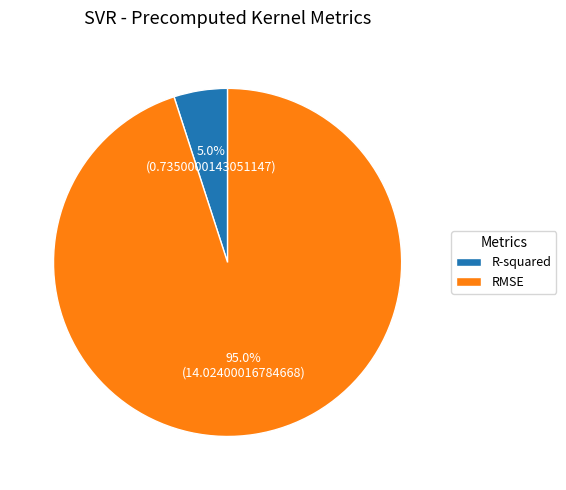

To the nearest percent, what is the average slice percentage?

50%